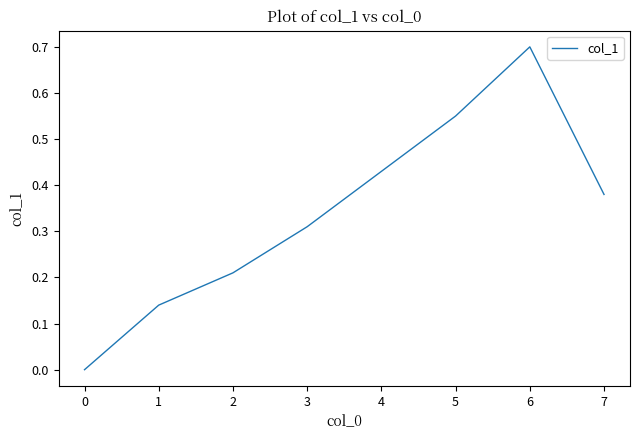

The value at 5 is 0.3. True or false?

False